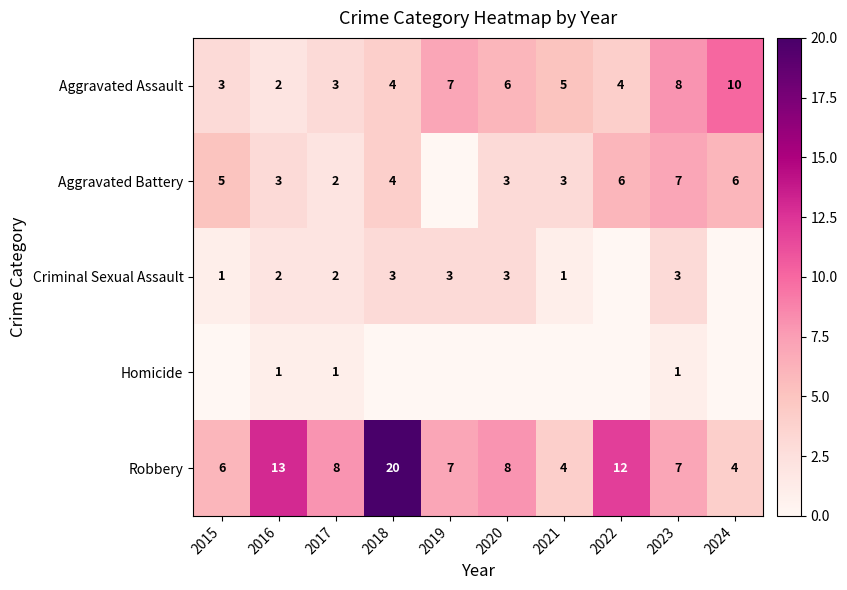

Is the value of Criminal Sexual Assault at 2018 greater than the value of Aggravated Assault at 2024?

No